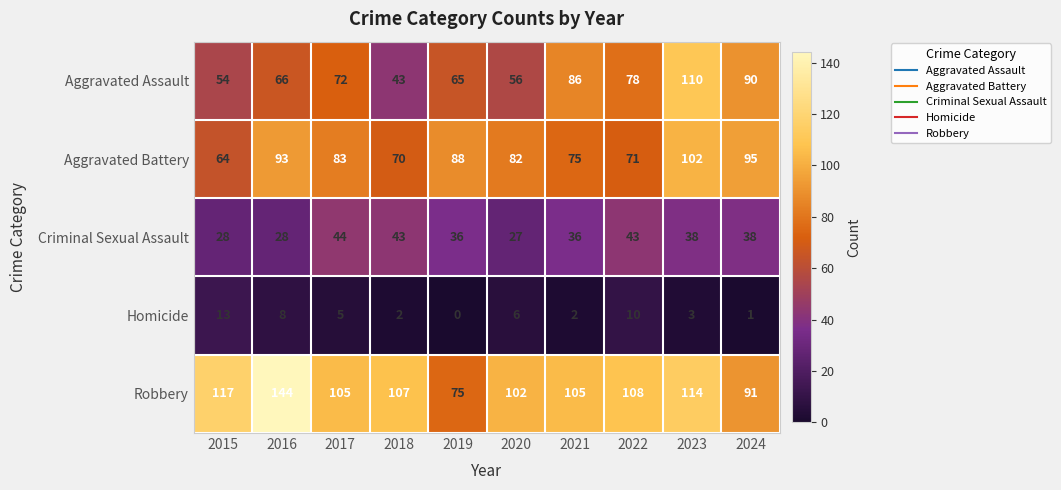

At which label is Homicide closest to 6?

2020